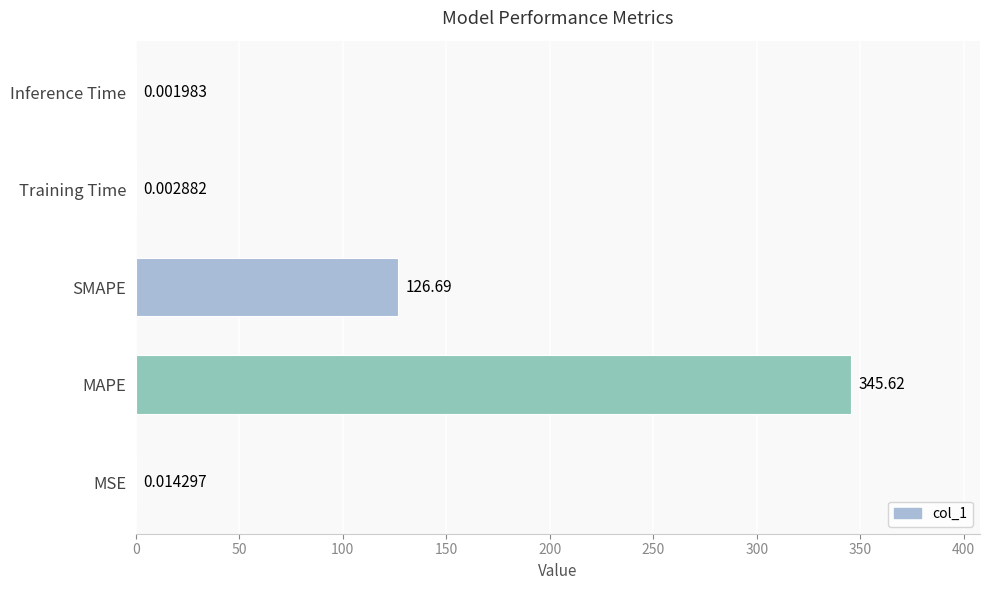

What is the change in value from MAPE to SMAPE?

-218.9